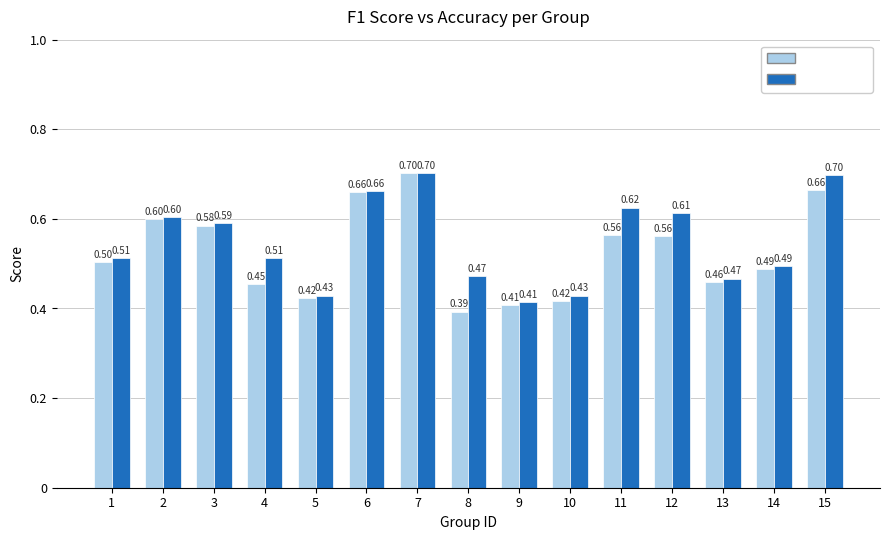

What are all the series names shown in the legend?

f1, accuracy